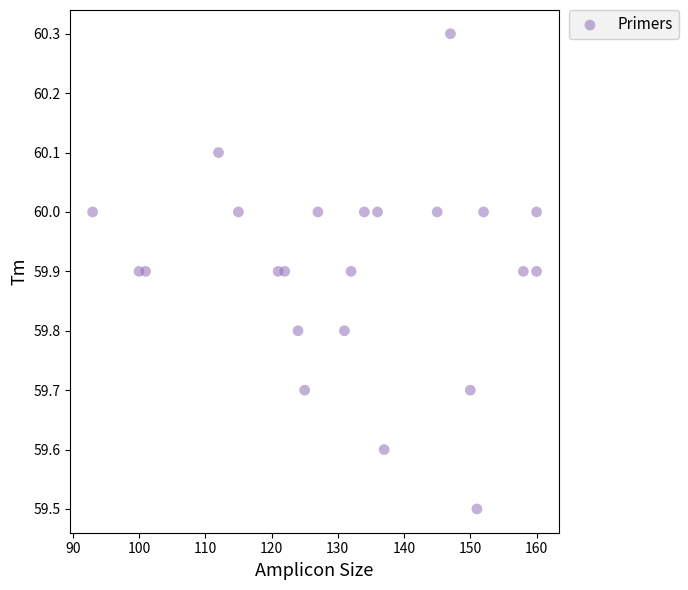

What Y value in the scatter plot is closest to 59?

59.5